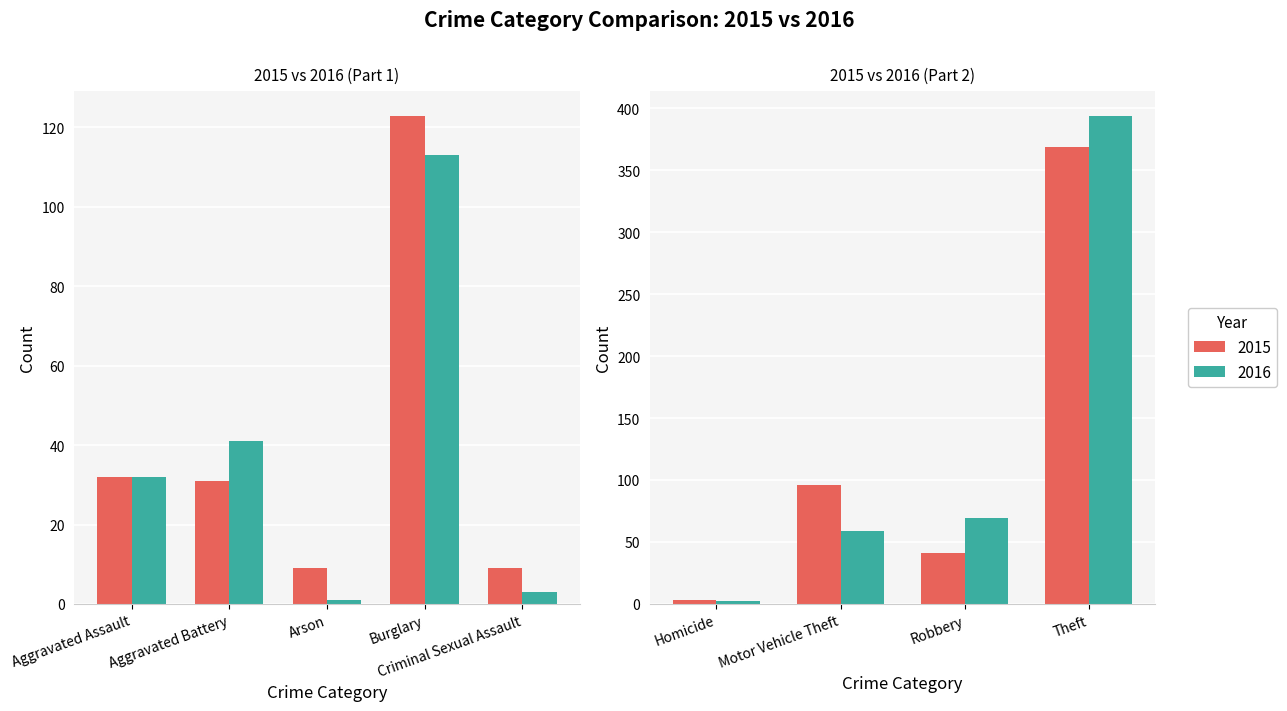

The 2015 series shows 4 at Homicide. True or false?

False